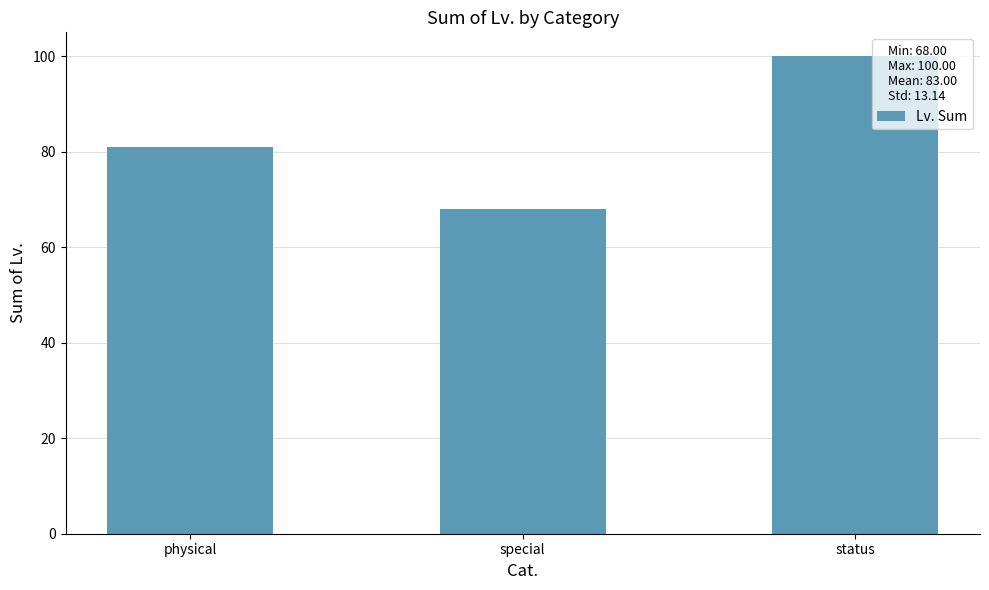

How many values are between 68 and 100?

3